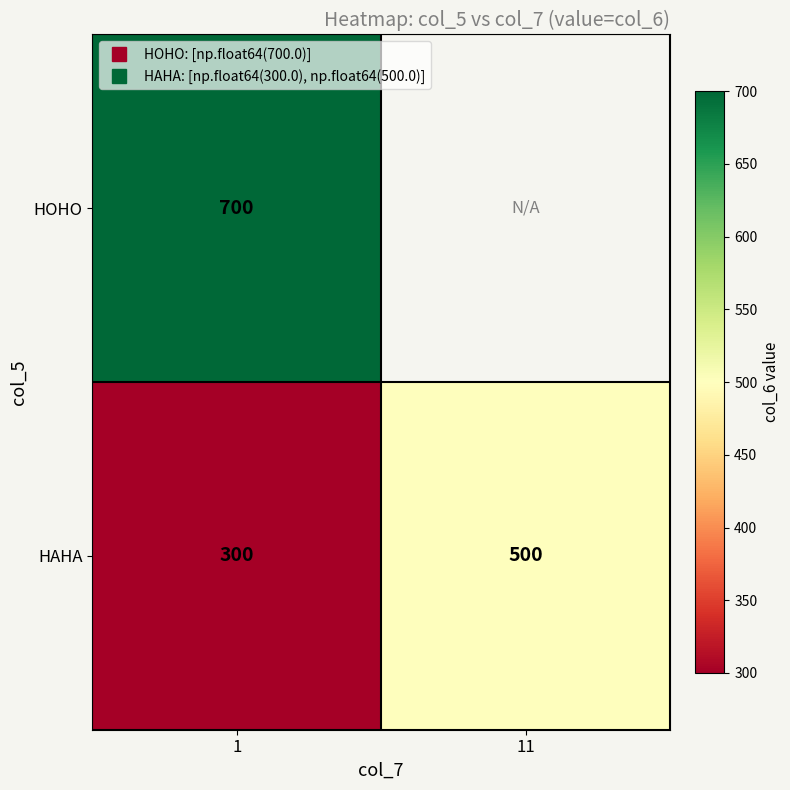

True or false: HAHA has a value of 445.4 at 1.

False